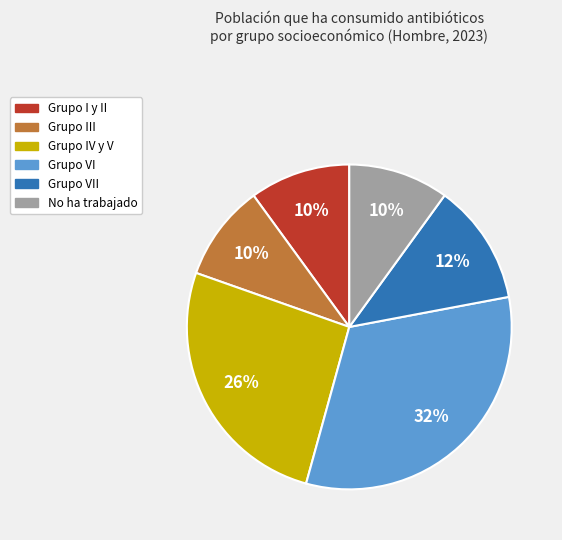

Is there any slice that represents more than half of the pie?

No